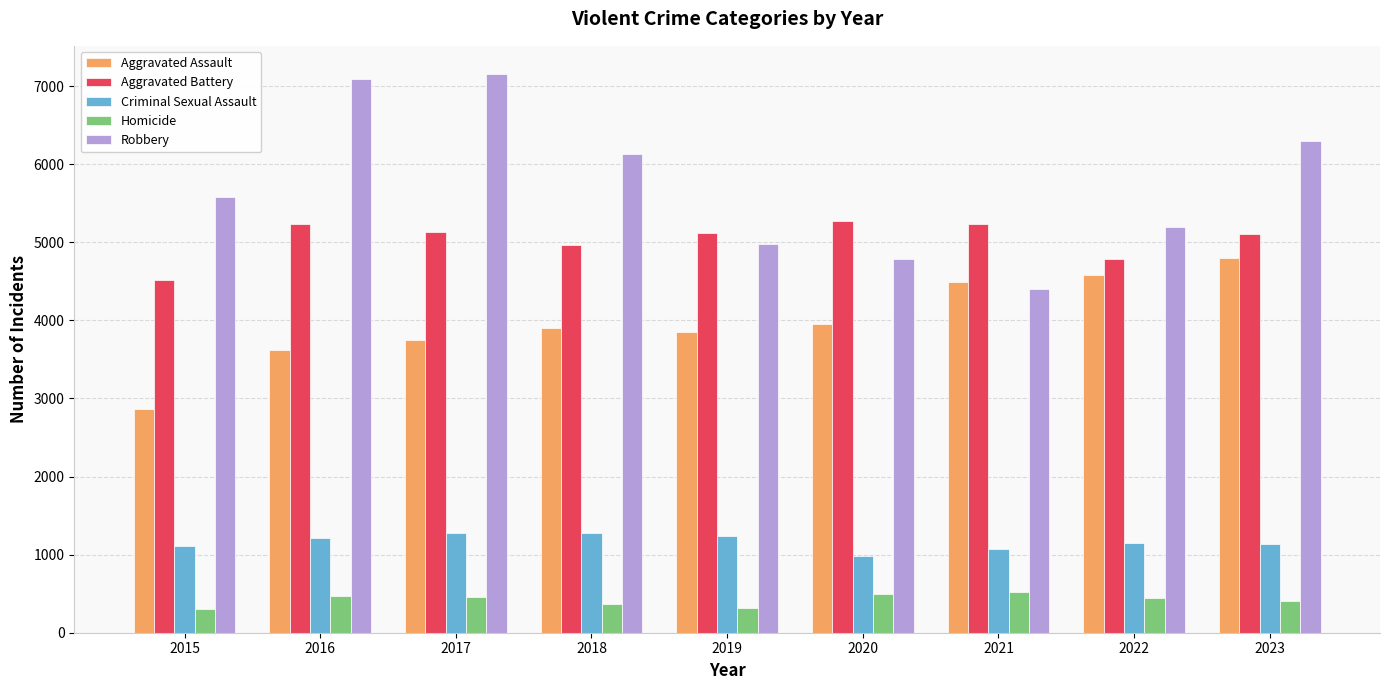

What is the average value of the Homicide series?

420